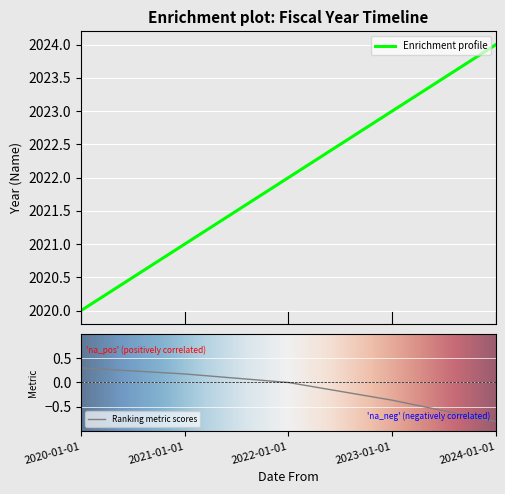

The value at 2020-01-01 is 2768. True or false?

False